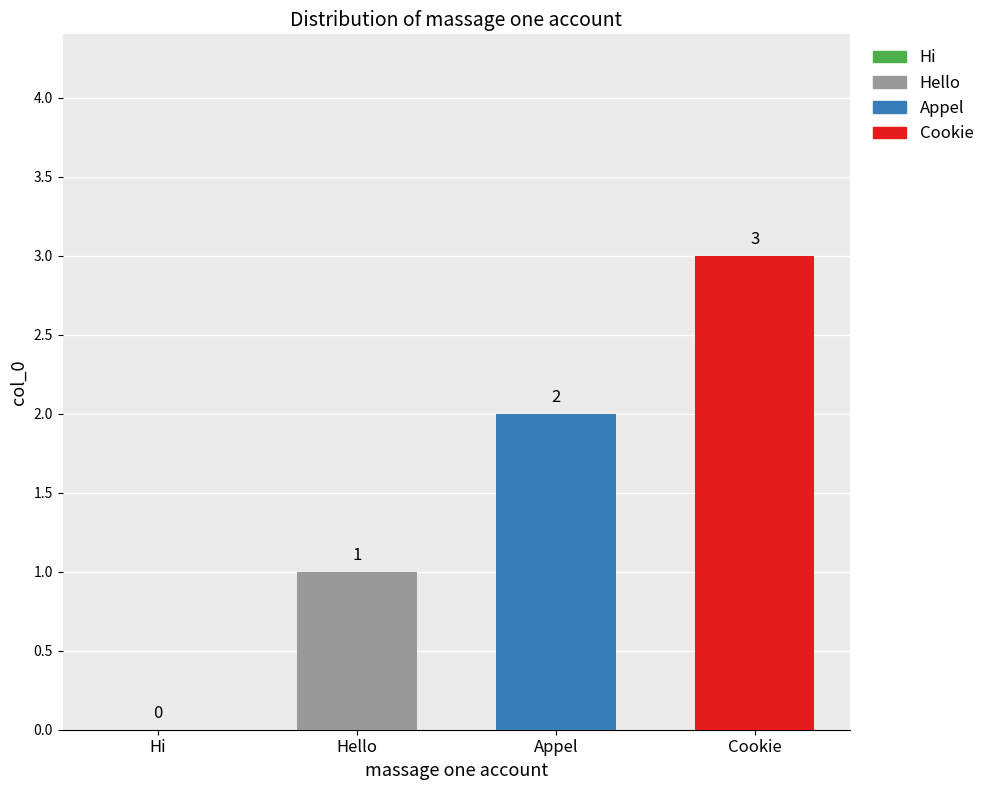

What is the greatest value displayed?

3